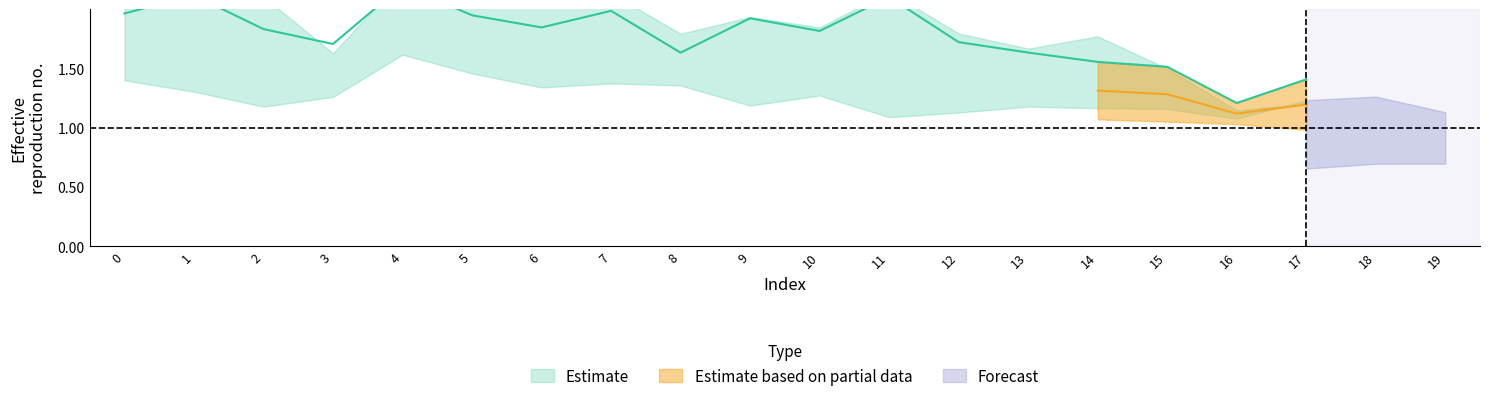

Which has a higher value, 4 or 11?

4